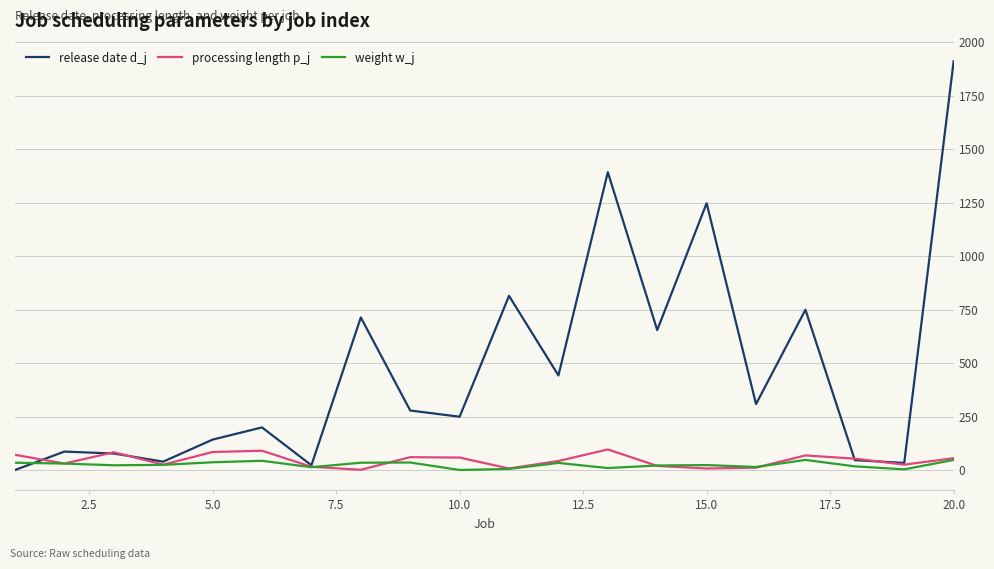

What is the sum of all release date d_j values?

9400